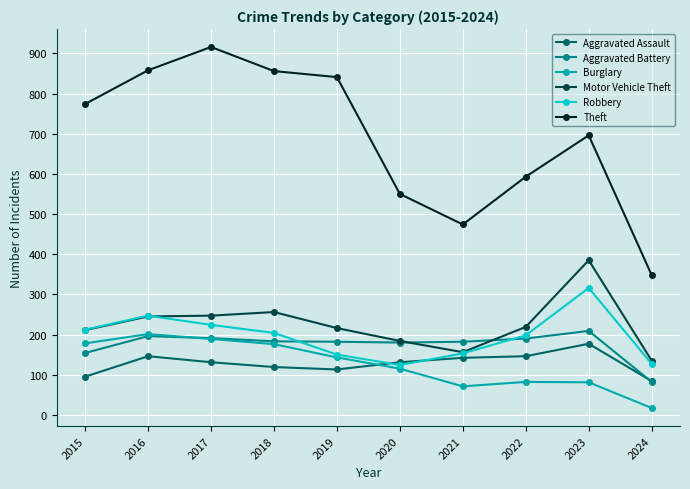

True or false: Motor Vehicle Theft and Burglary cross at least once.

False